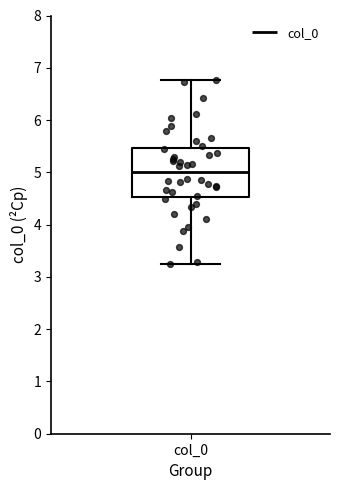

Transcribe this box plot: give where the median line is, the range the box spans, and where the two whiskers end, as read against the y-axis. The values are not printed on the chart, so give them approximately, as read against the axis.

median 5.0, box 4.5 to 5.5, whiskers 3.2 to 6.8